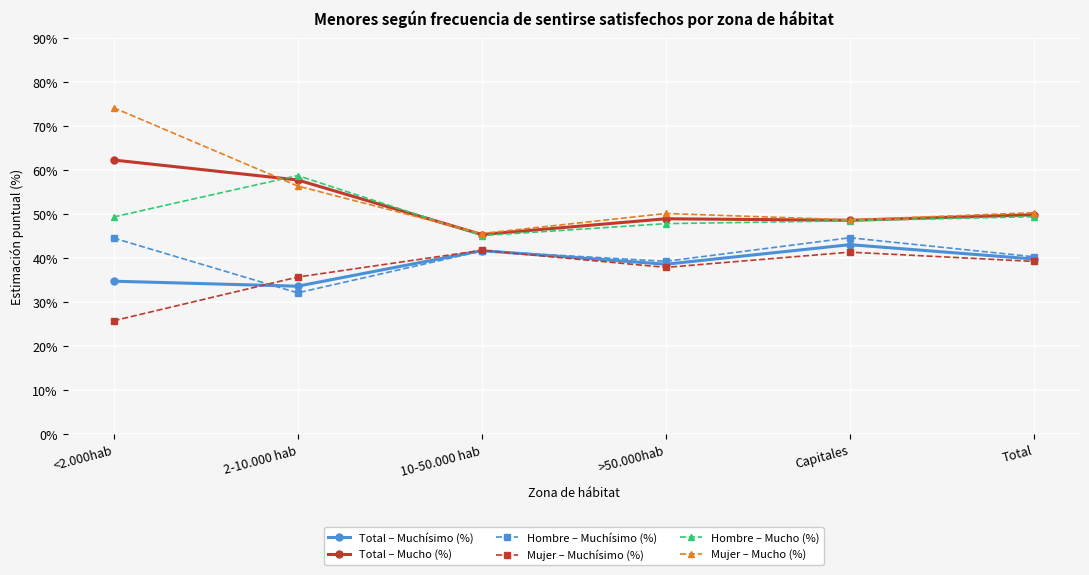

What is the approximate value of Total – Mucho (%) at Total?

49.9